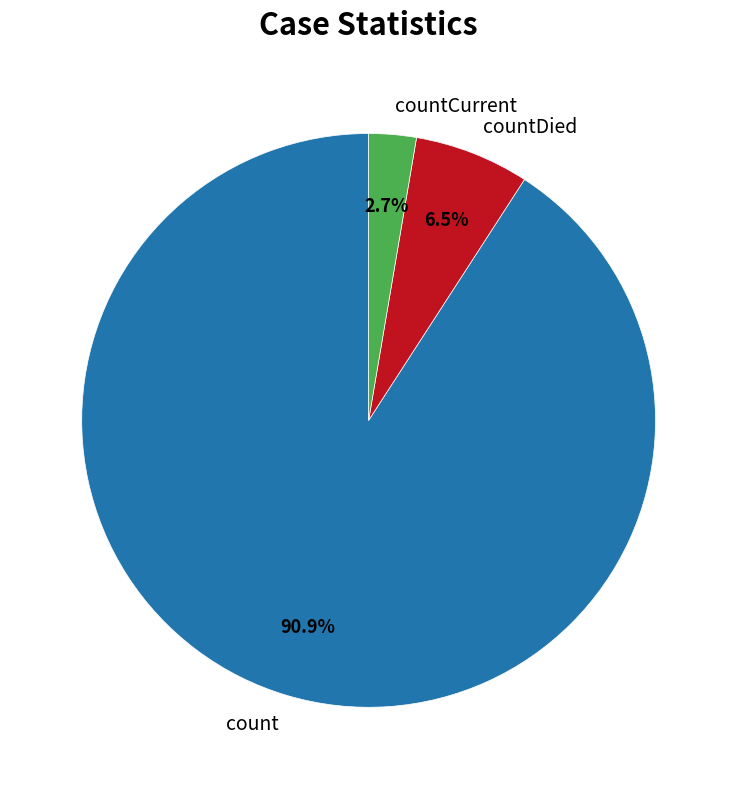

Between countDied and count, which is larger?

count